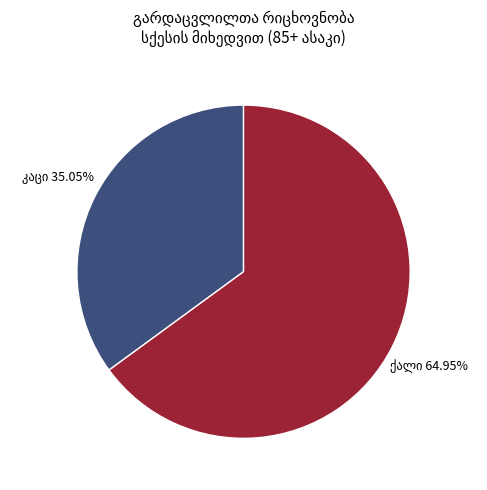

Is there a majority slice in this chart?

Yes